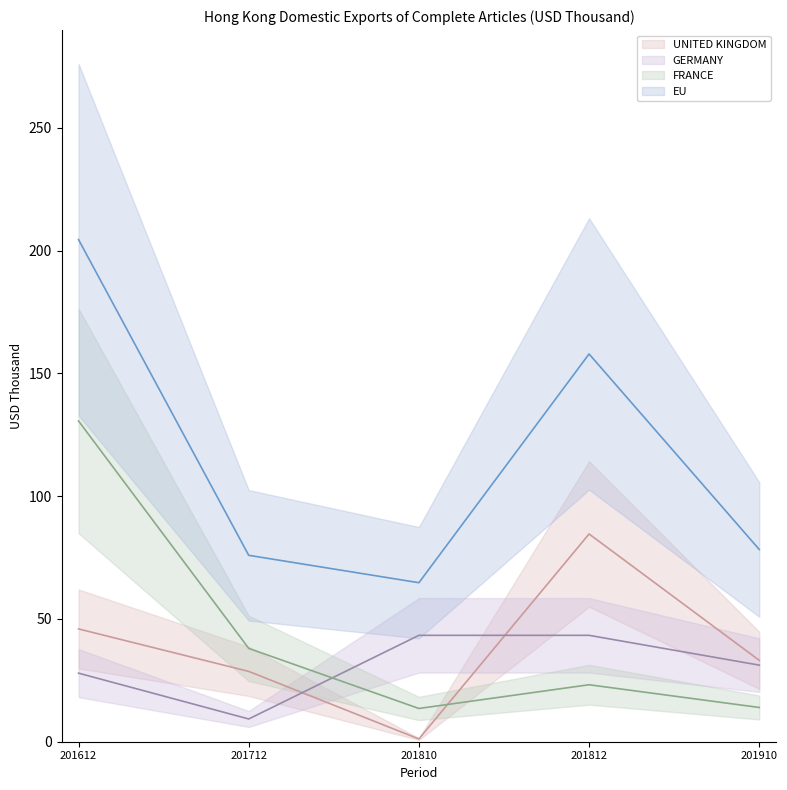

Is it true that FRANCE equals 86.1 at 201612?

False